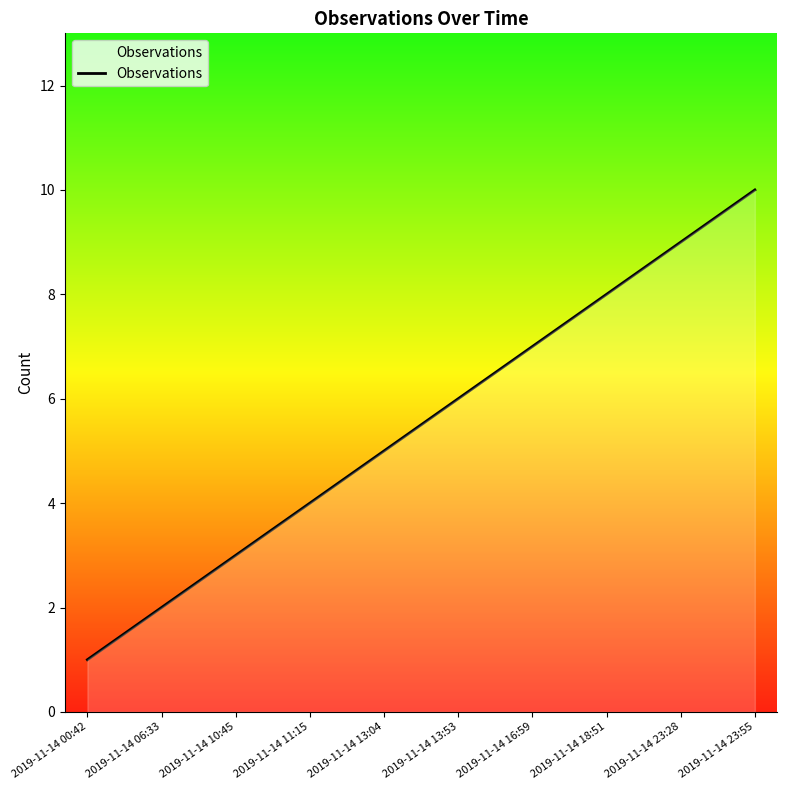

Which label corresponds to the smallest value in the chart?

2019-11-14 00:42